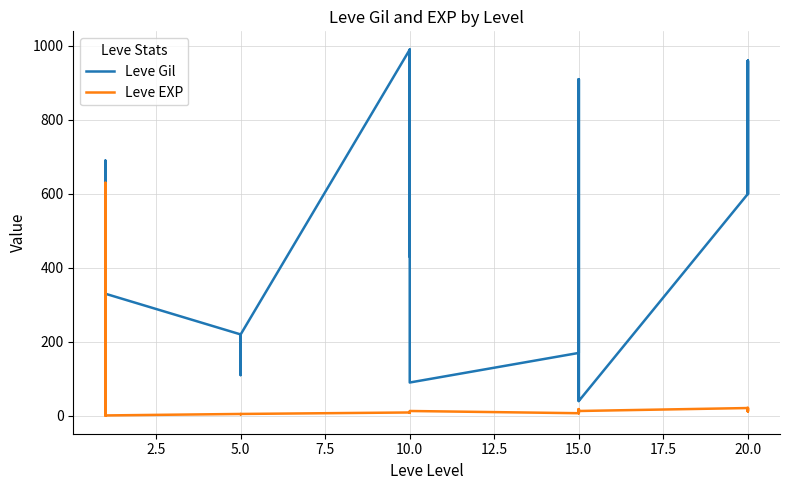

Which series has the largest range (max minus min)?

Leve Gil